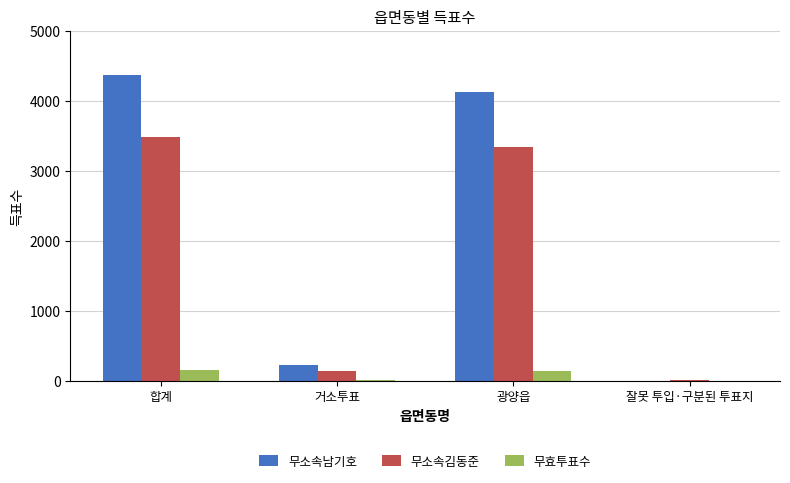

How many categories are shown in the chart?

4